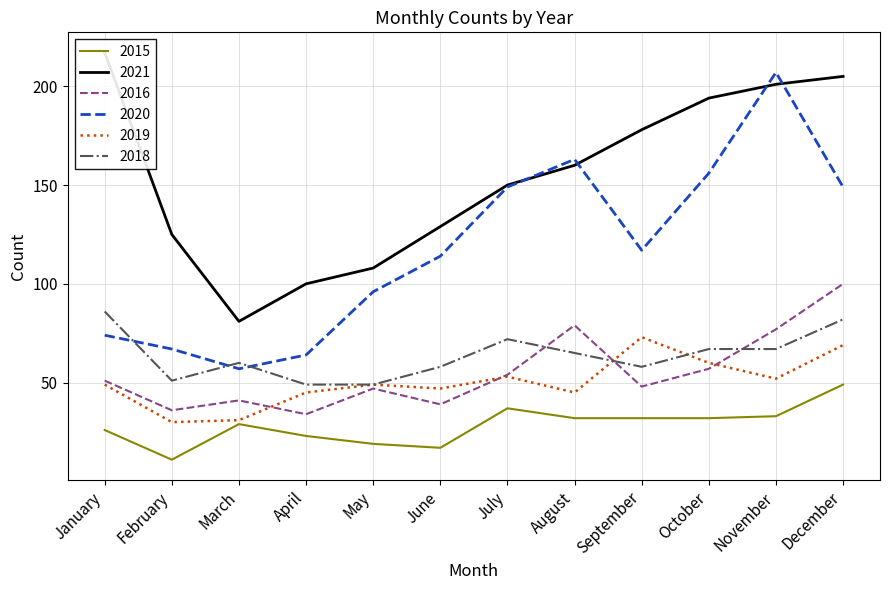

Read the 2016 value at September.

48